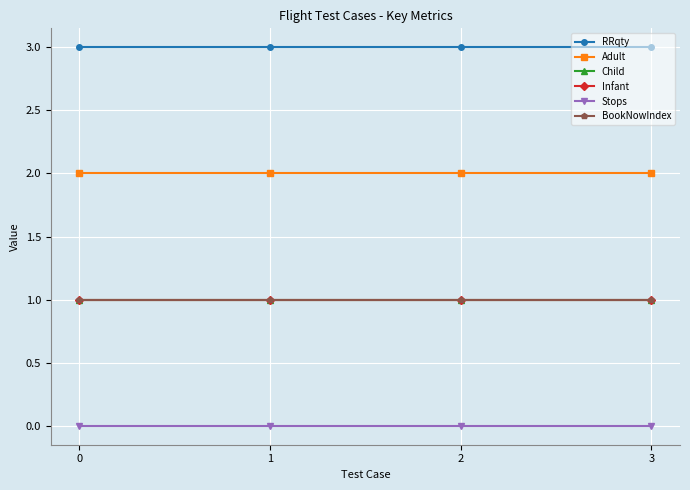

List the series in order of their peak value, highest first.

RRqty, Adult, Child, Infant, BookNowIndex, Stops